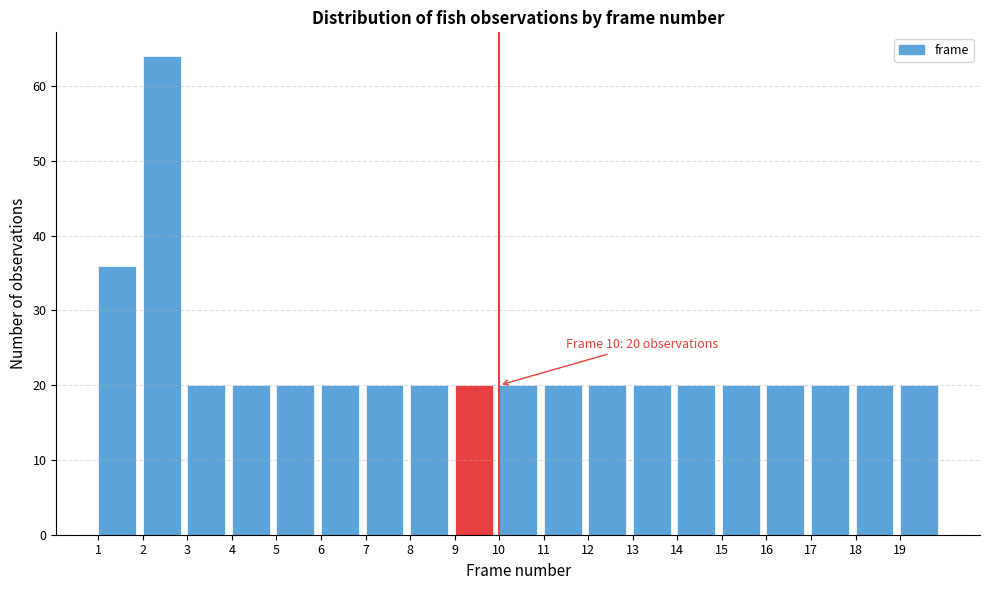

Which range on the x-axis has the tallest bar?

2 to 3